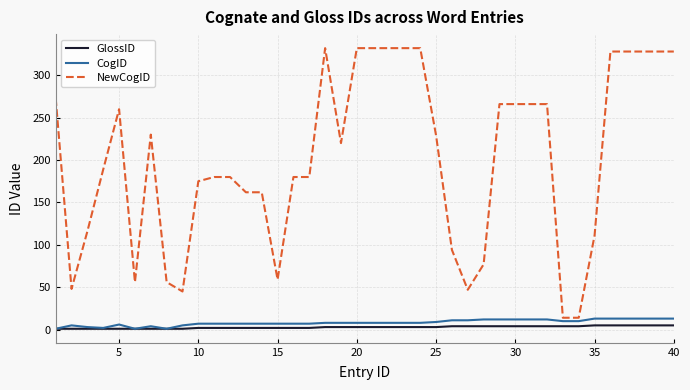

What is the maximum value shown in the chart?

332